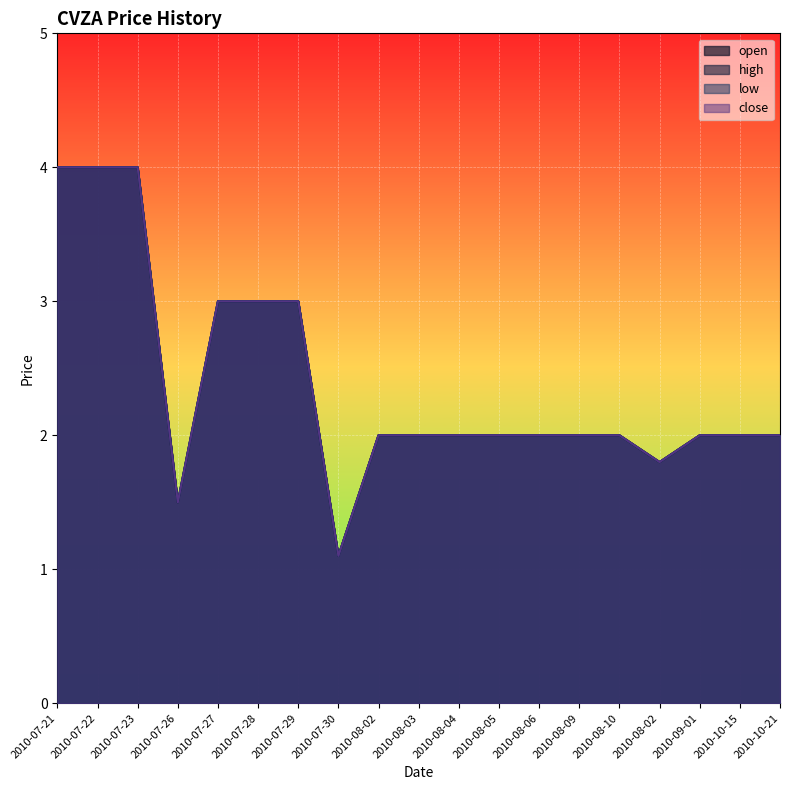

What value does the low series have at 2010-07-27?

3.0